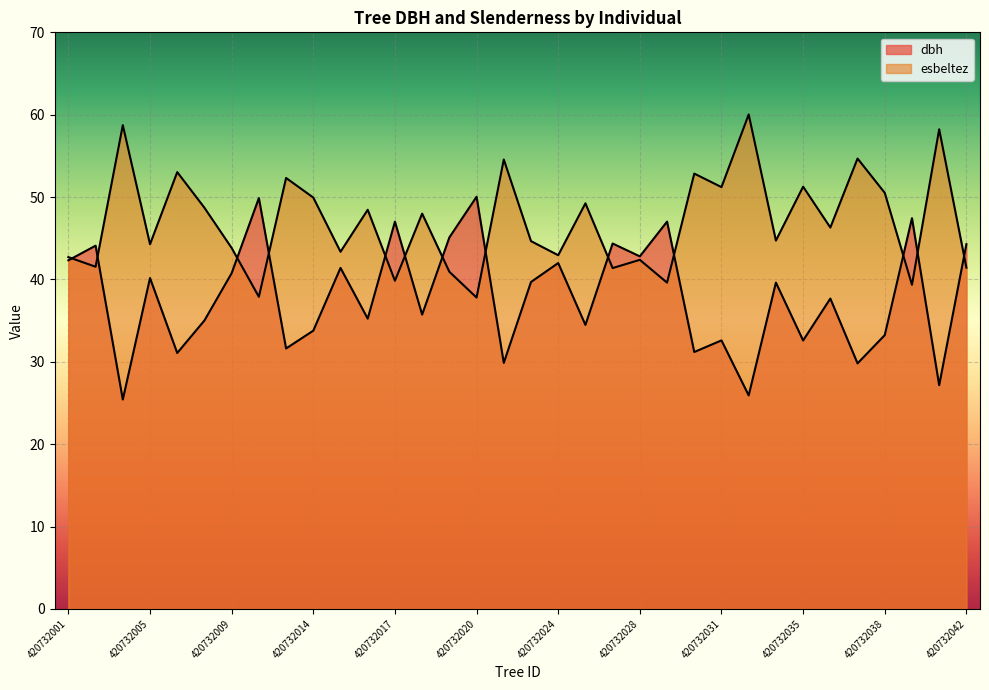

After their last crossing, which series has the higher values: dbh or esbeltez?

dbh